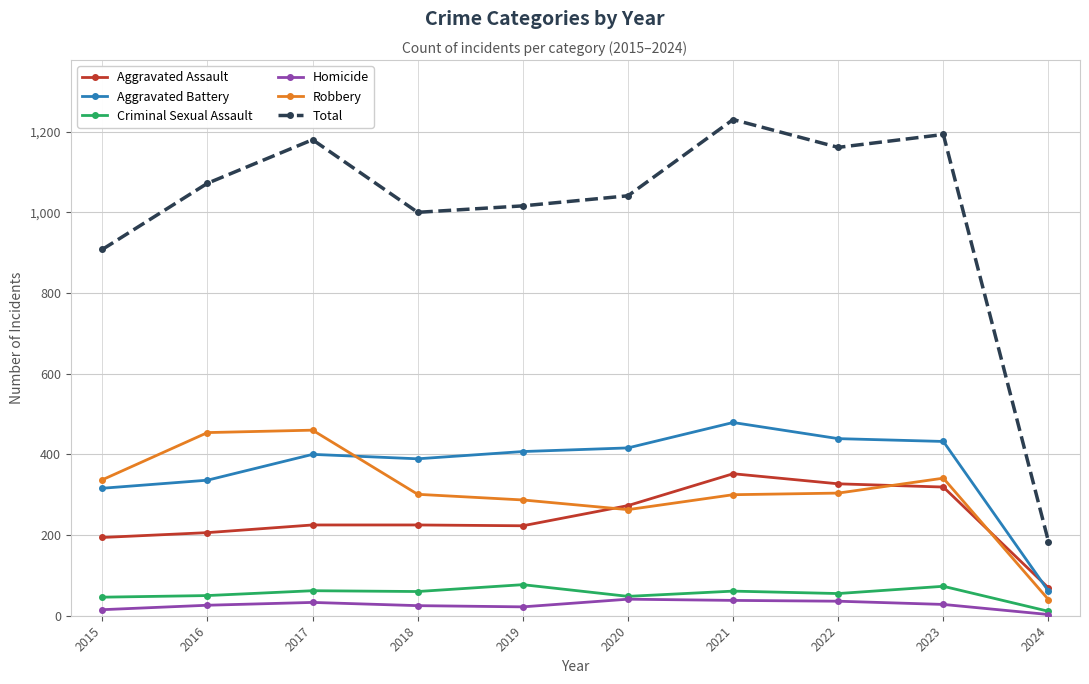

True or false: Robbery has more than 1 points higher than both neighbors.

True